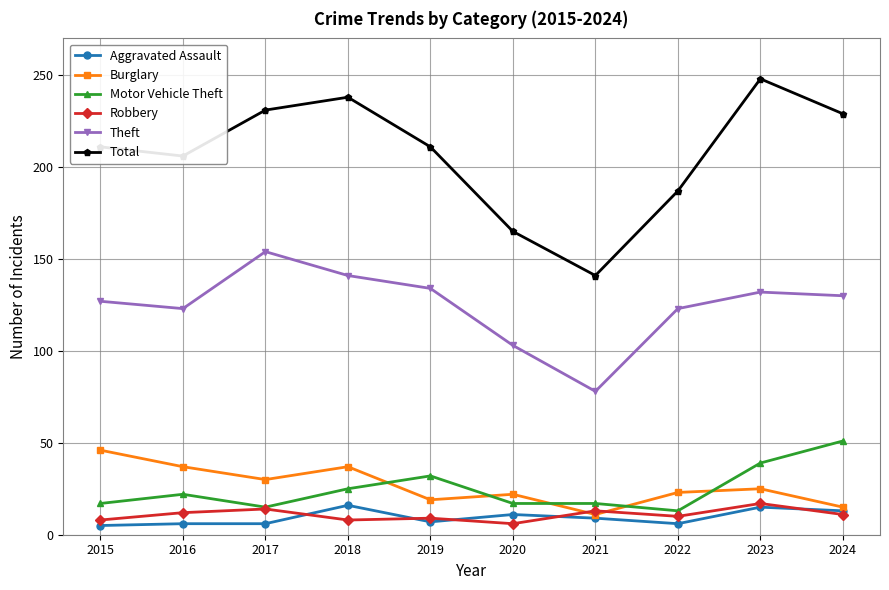

True or false: Theft has more than 0 interior local peaks.

True